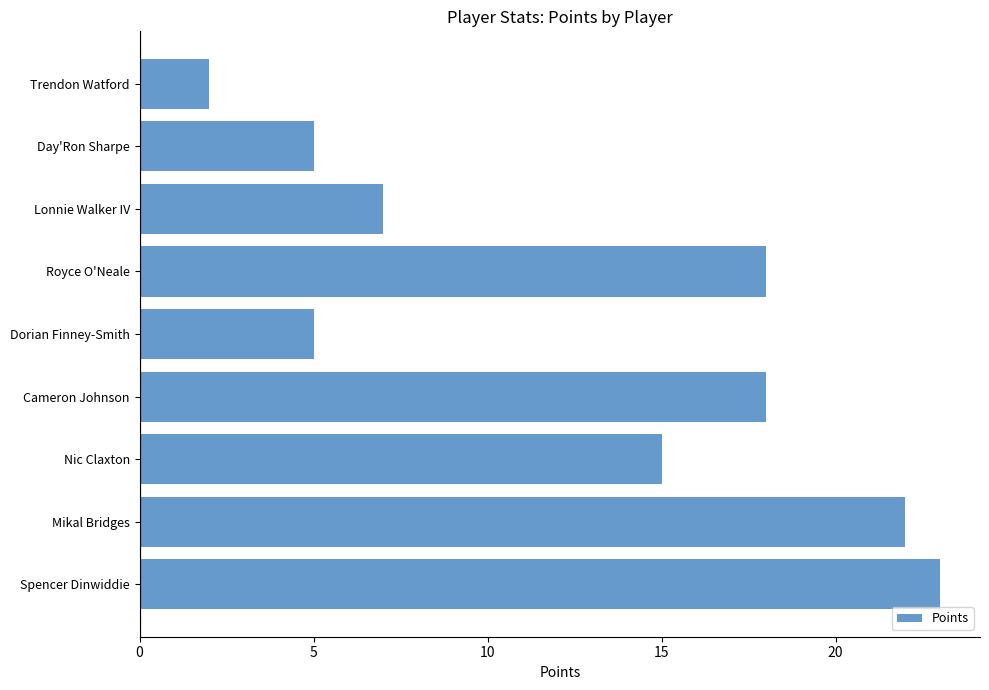

What is the difference between the maximum and minimum values?

21